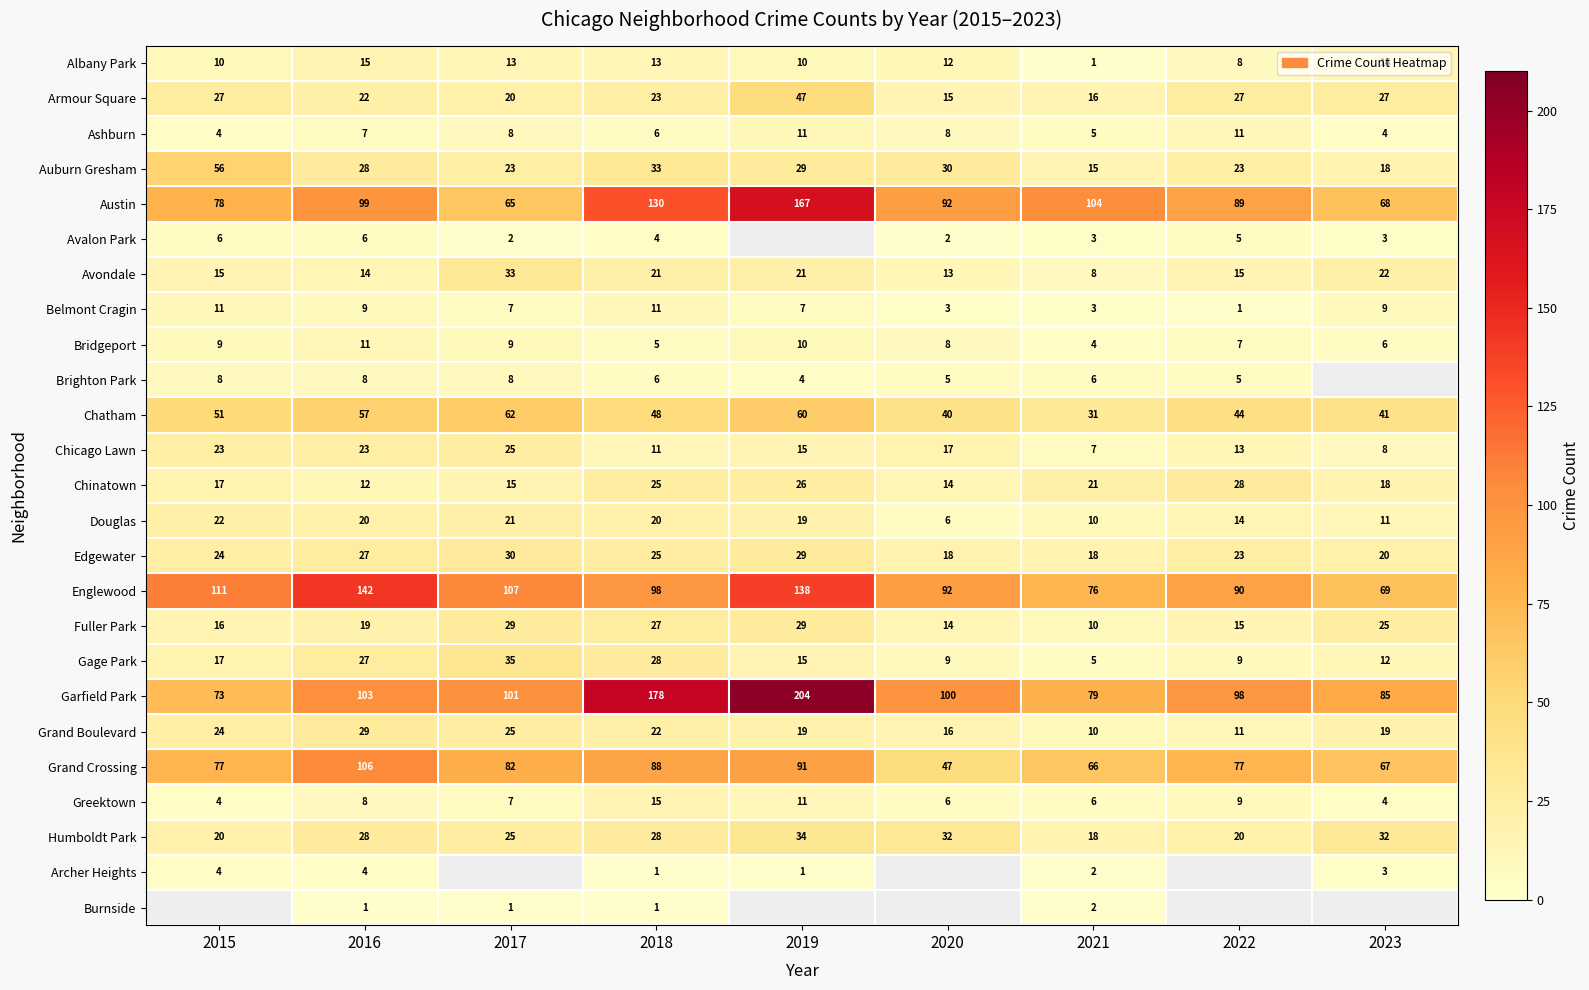

Which category has the highest value in the Edgewater series?

2017